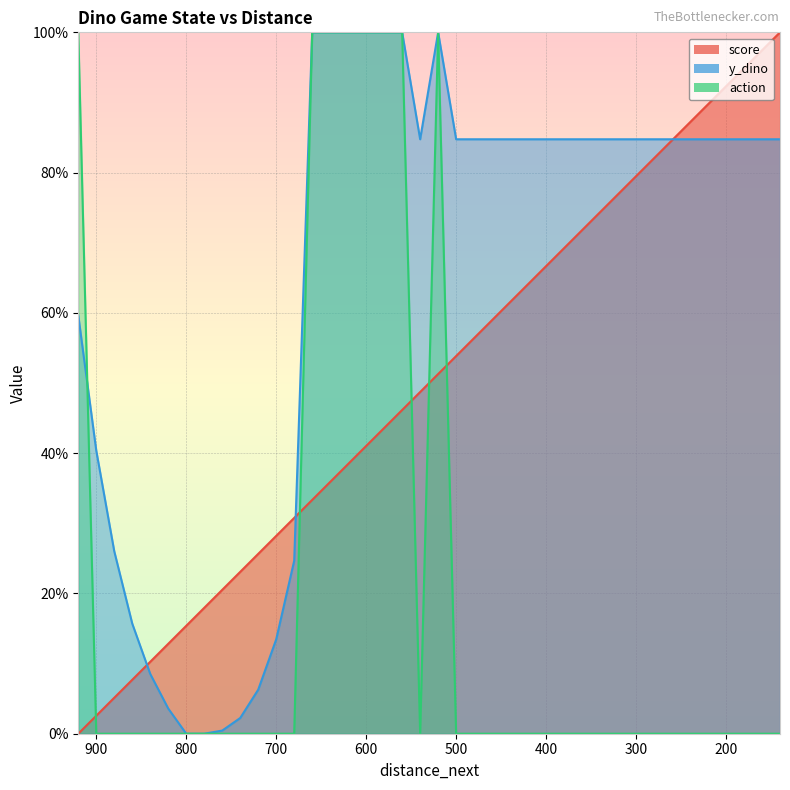

Rank the categories by y_dino value from highest to lowest.

660, 640, 620, 600, 580, 560, 520, 540, 500, 480, 460, 440, 420, 400, 380, 360, 340, 320, 300, 280, 260, 240, 220, 200, 180, 160, 140, 920, 900, 880, 680, 860, 700, 840, 720, 820, 740, 760, 800, 780